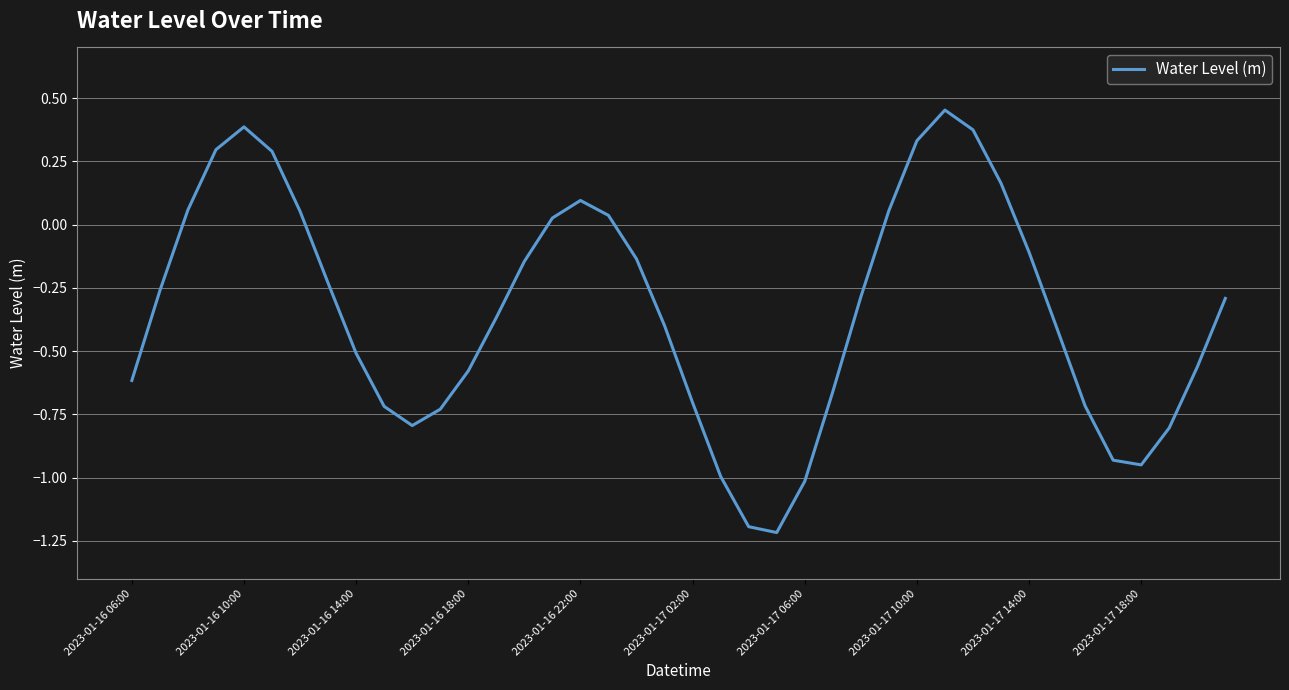

What is the smallest value displayed?

-1.2